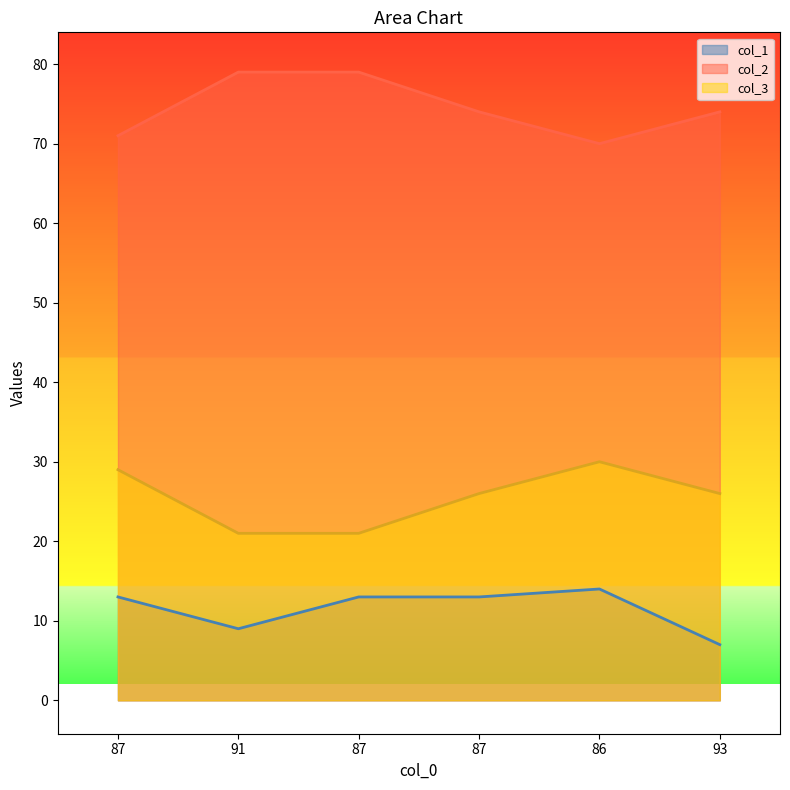

The value of col_1 at 87 is 13. True or false?

True